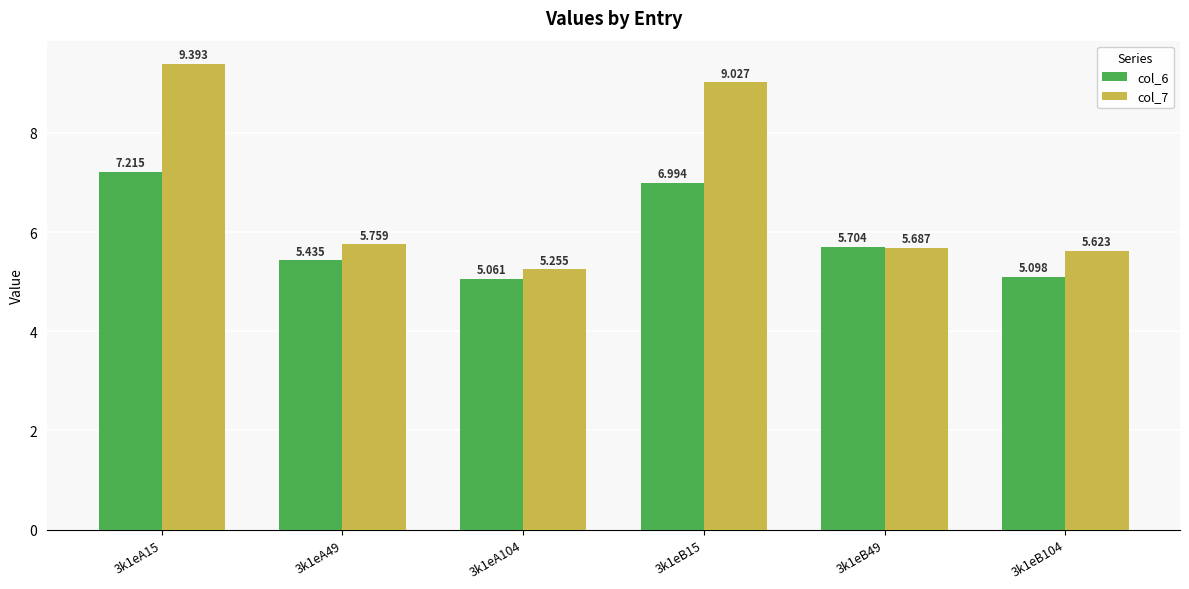

The col_6 series shows 5.1 at 3k1eB104. True or false?

True